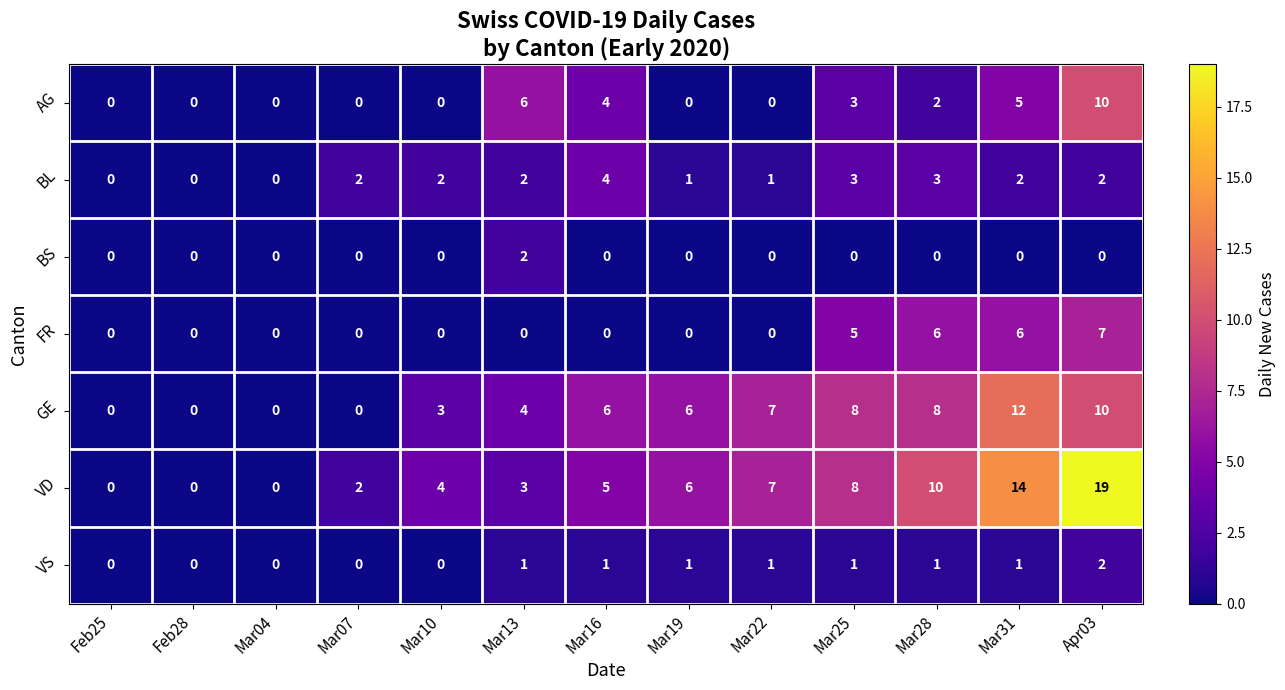

At Mar31, list the series in order from smallest to largest.

BS, VS, BL, AG, FR, GE, VD